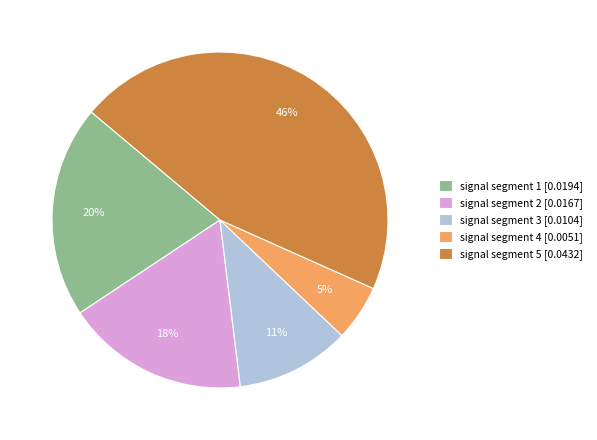

How many slices are in this pie chart?

5